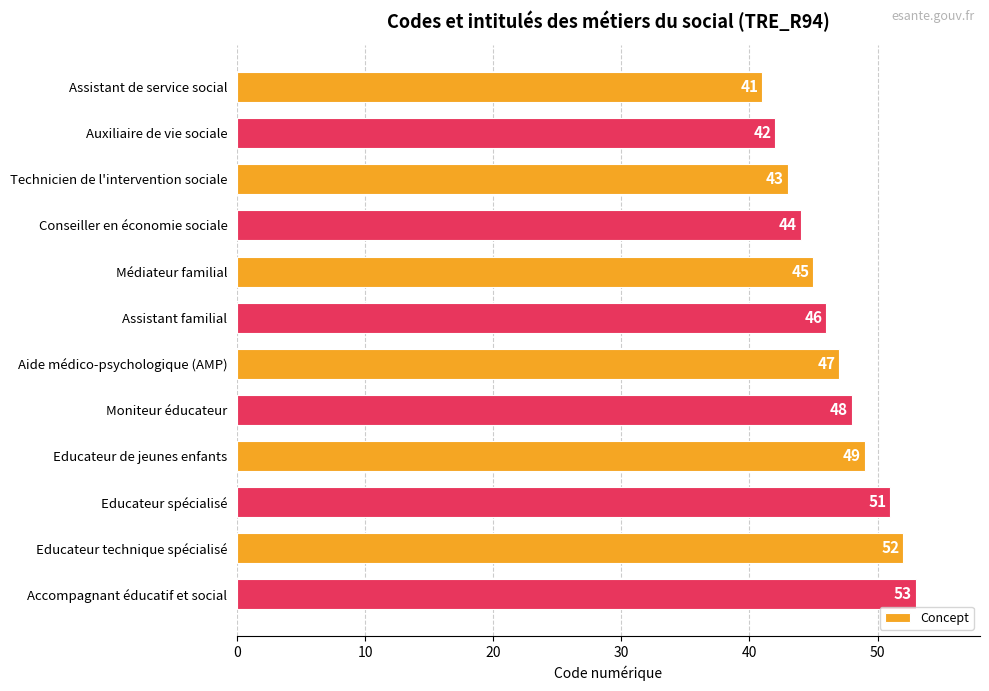

Reading top to bottom, transcribe all the data shown in this chart.

Assistant de service social=41	Auxiliaire de vie sociale=42	Technicien de l'intervention sociale=43	Conseiller en économie sociale=44	Médiateur familial=45	Assistant familial=46	Aide médico-psychologique (AMP)=47	Moniteur éducateur=48	Educateur de jeunes enfants=49	Educateur spécialisé=51	Educateur technique spécialisé=52	Accompagnant éducatif et social=53